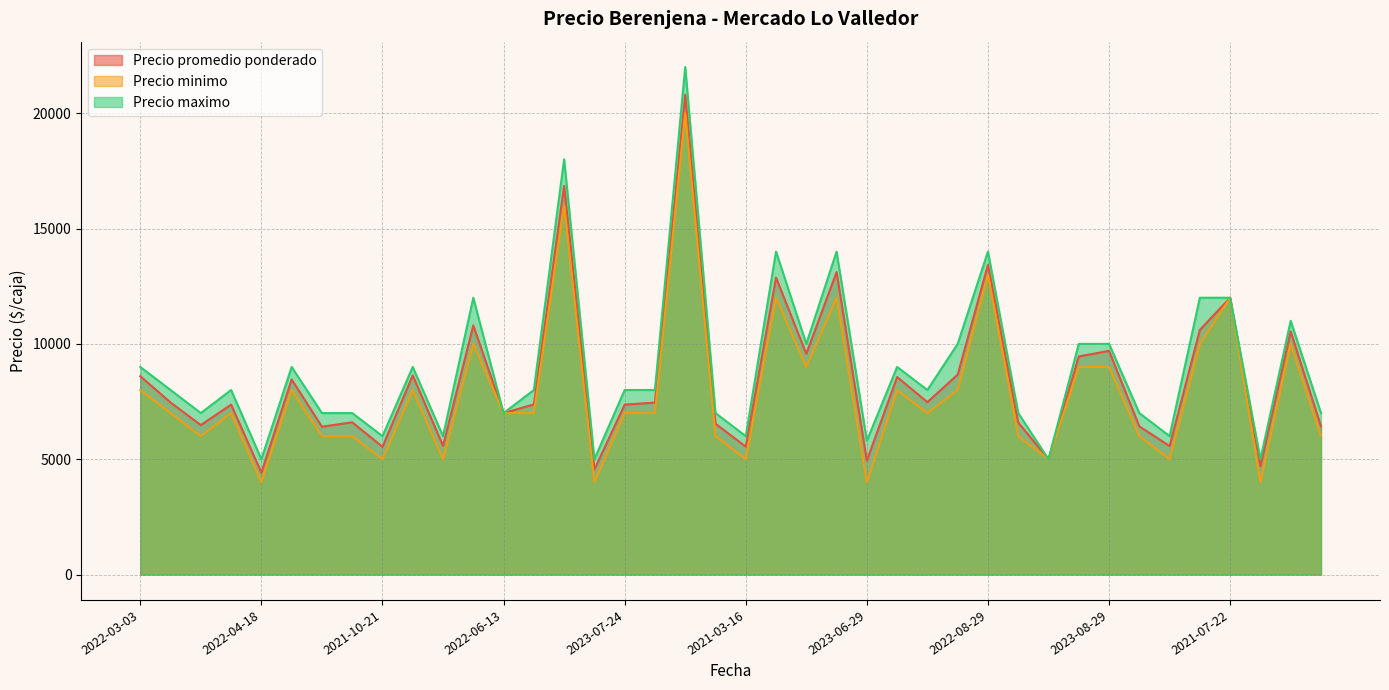

How many data points does each series have?

40